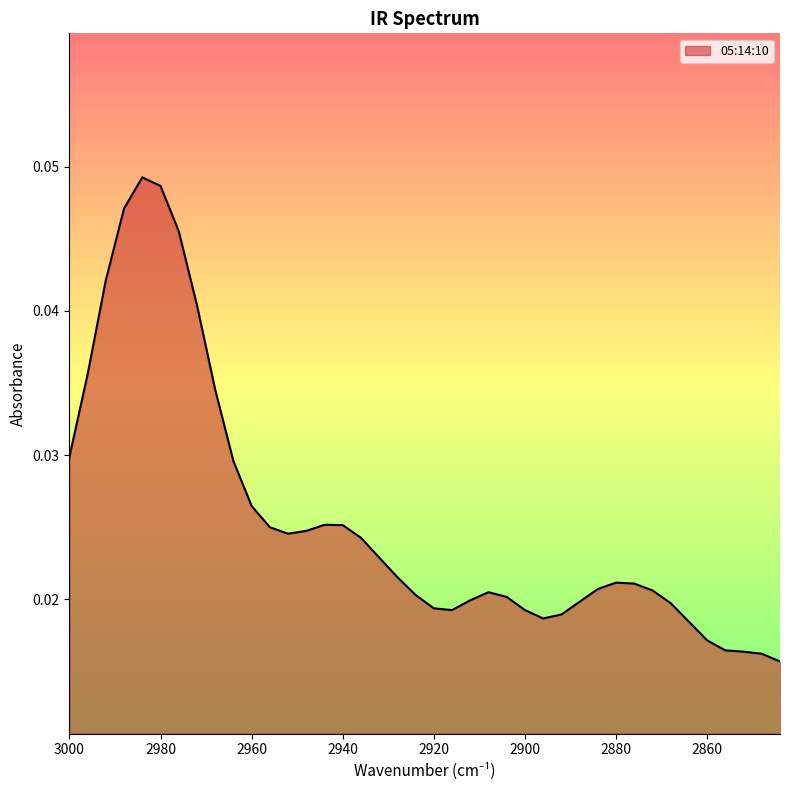

How many lines are shown in the chart?

1